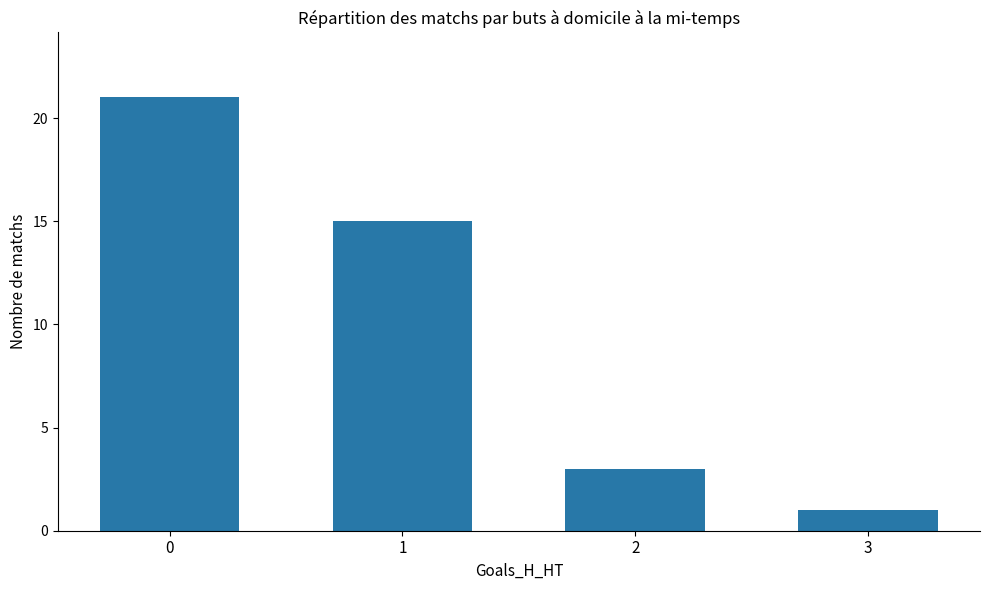

Does the chart contain stacked bars?

No